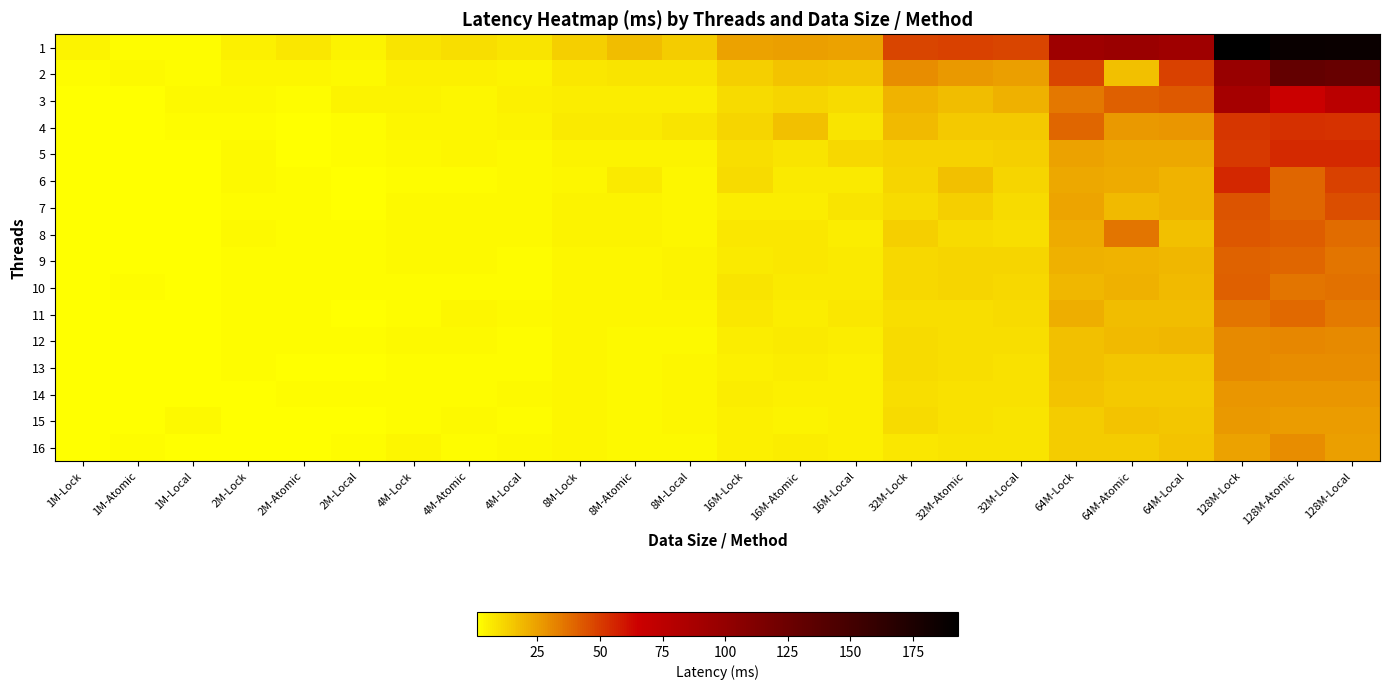

What is the total value across all series at 1M-Local?

28.0